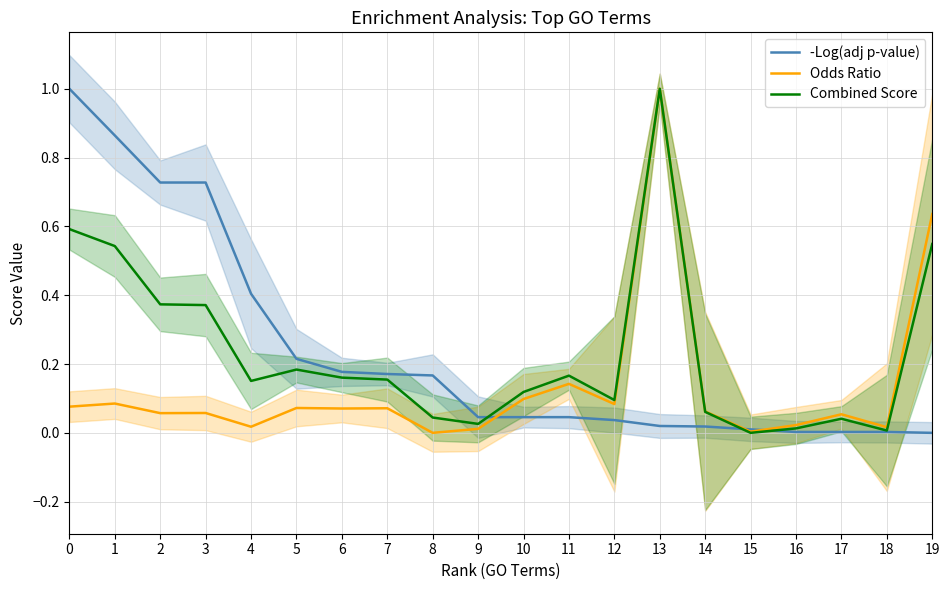

Does the chart have visible grid lines?

Yes